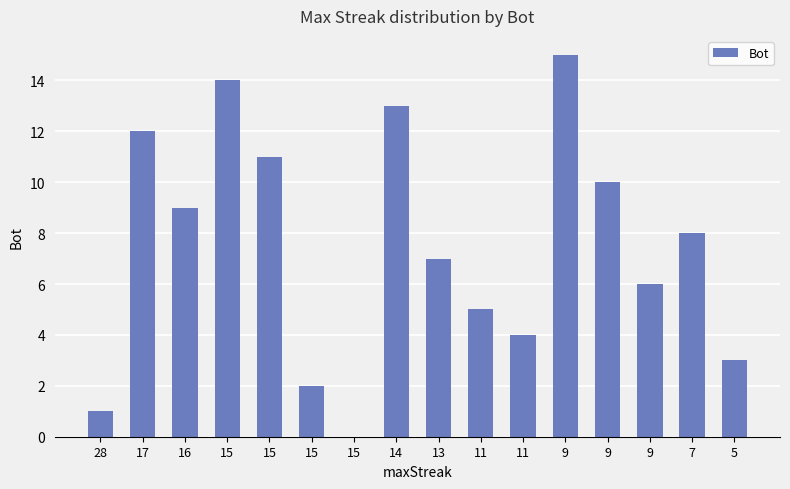

Reading right to left, list all the values displayed in this chart.

3	8	6	10	15	4	5	7	13	0	2	11	14	9	12	1